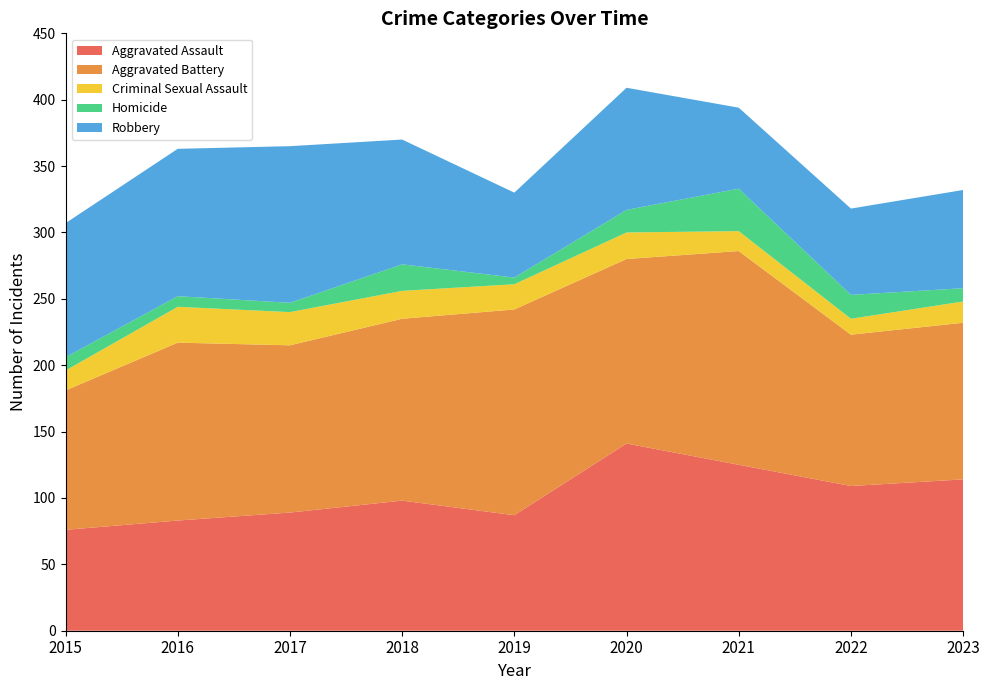

Reading left to right, what are all the values shown in this chart?

Aggravated Assault: 76	83	89	98	87	141	125	109	114
Aggravated Battery: 105	134	126	137	155	139	161	114	118
Criminal Sexual Assault: 15	27	25	21	19	20	15	12	16
Homicide: 10	8	7	20	5	17	32	18	10
Robbery: 101	111	118	94	64	92	61	65	74